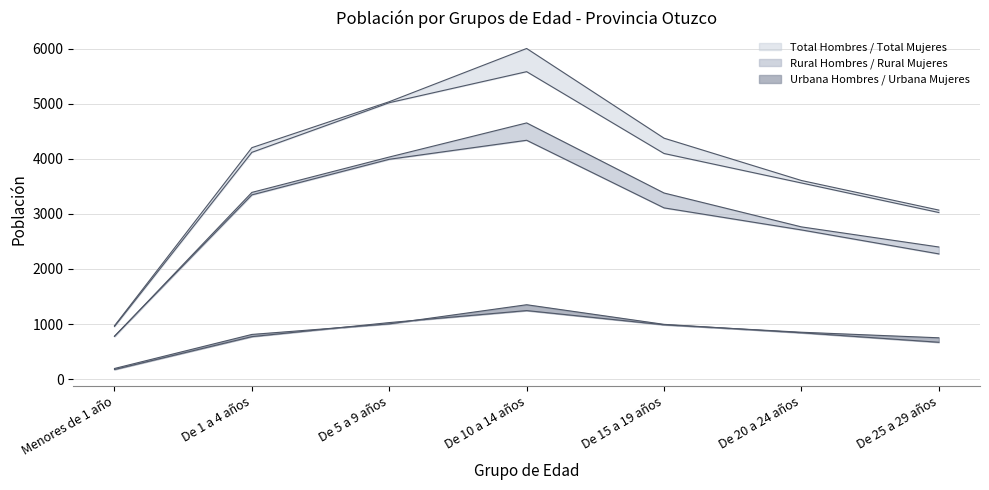

Which series has the largest range (max minus min)?

Total Hombres